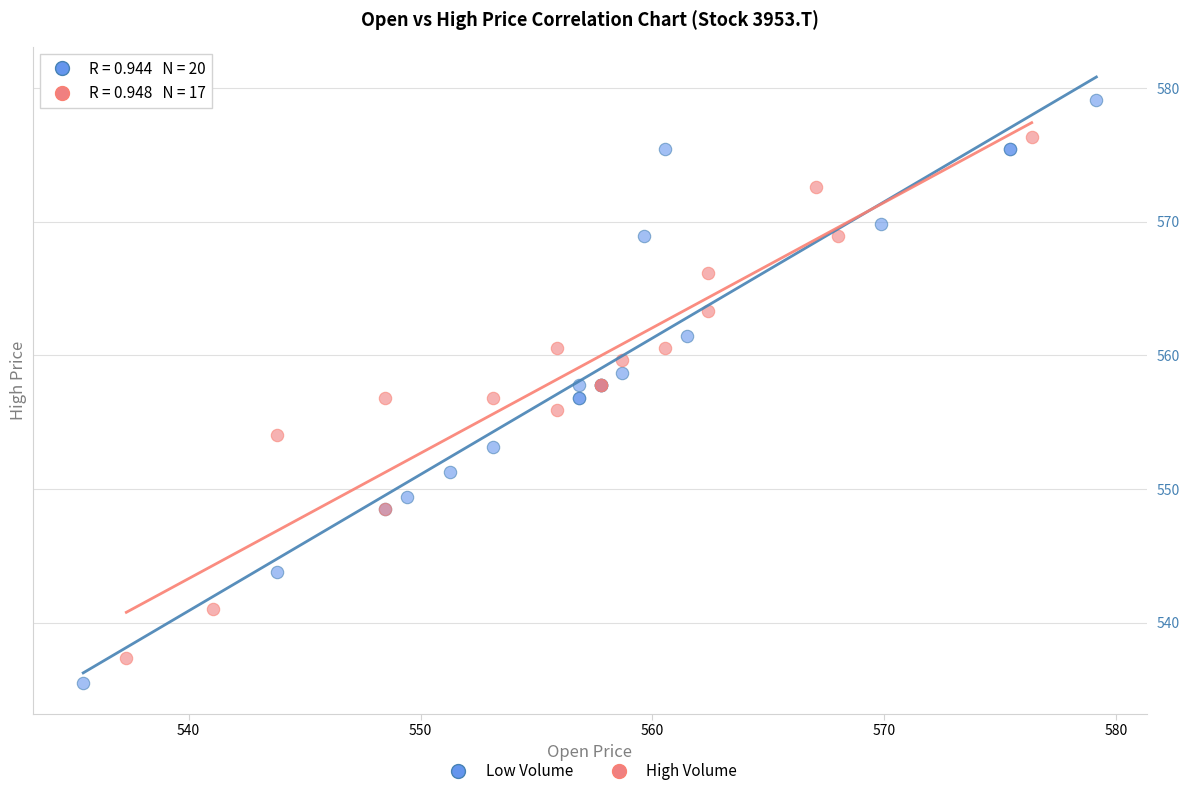

Which series has the largest Y range (max minus min)?

Low Volume